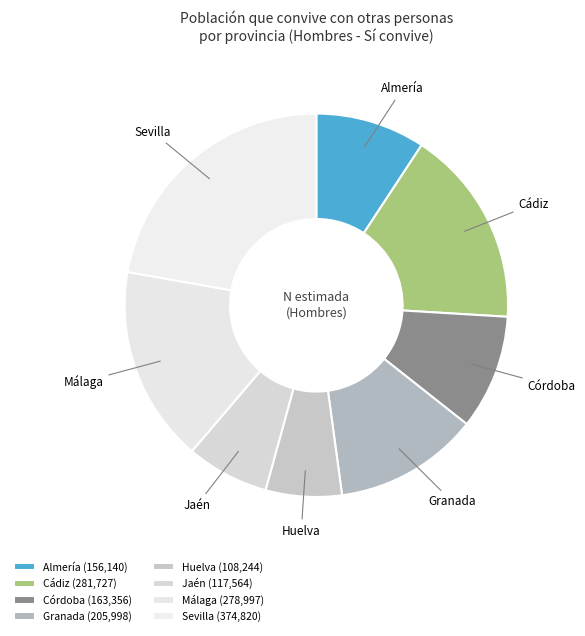

Approximately how many times larger is the value at Cádiz compared to Granada?

1.4